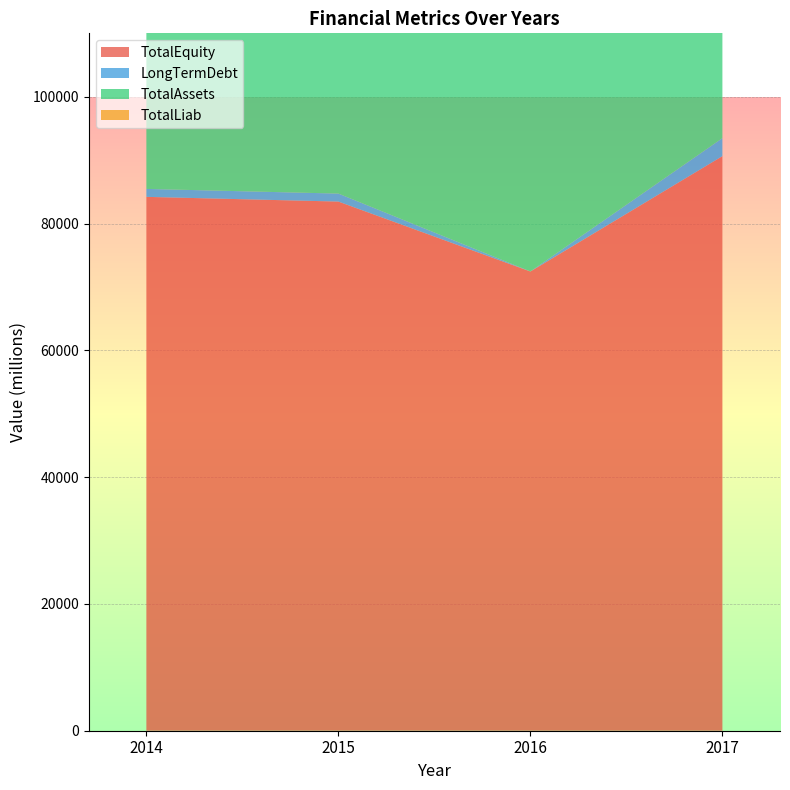

Reading right to left, extract all data points from this chart.

TotalEquity: 90633	72434	83464	84206
LongTermDebt: 2833	10	1259	1254
TotalAssets: 93622	74319	84927	86065
TotalLiab: 2989	1885	1463	1859